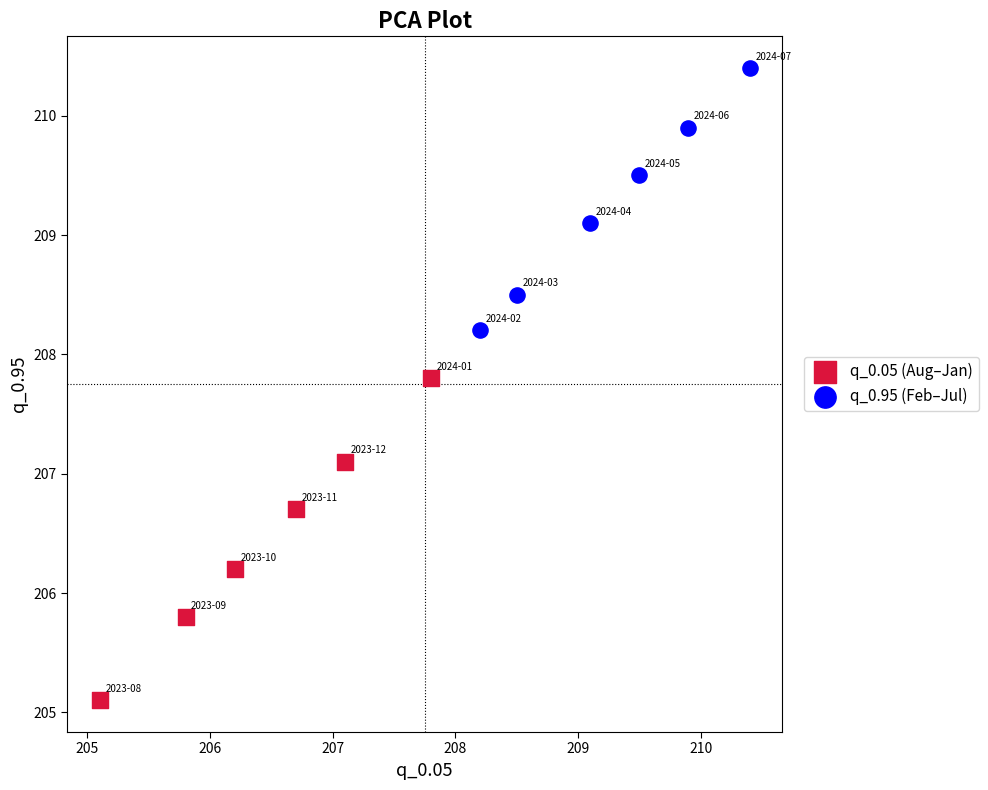

Which series has the widest spread of Y values?

q_0.05 (Aug–Jan)